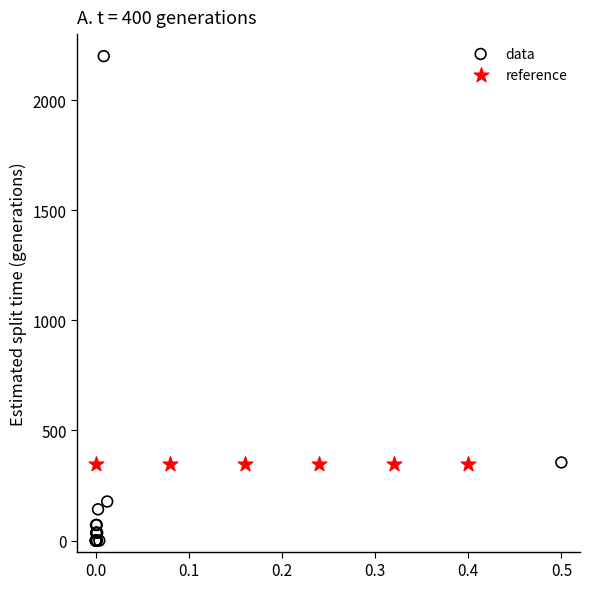

Which series reaches the minimum Y coordinate?

data